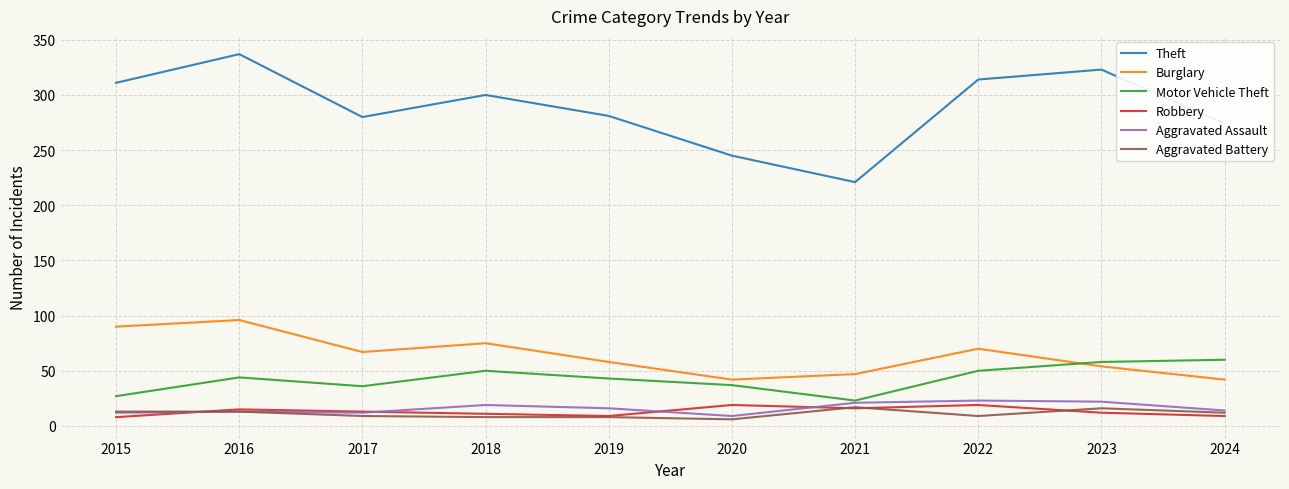

True or false: Robbery has a value of 16 at 2021.

True